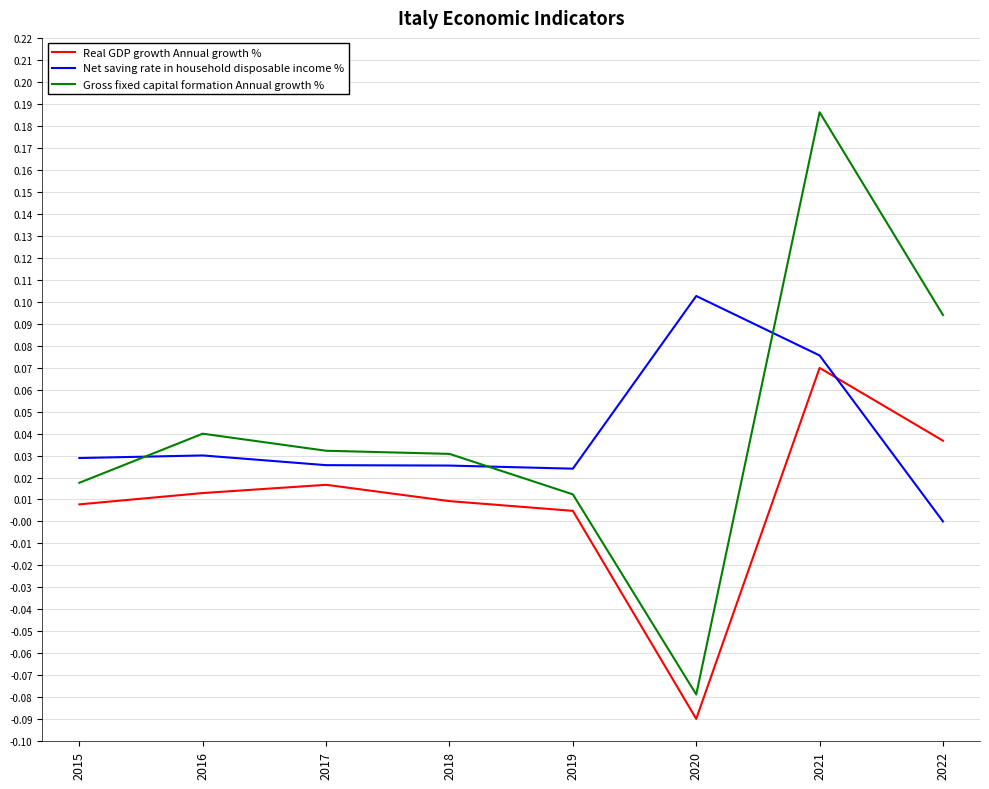

Rank the series by their maximum value, from lowest to highest.

Real GDP growth Annual growth %, Net saving rate in household disposable income %, Gross fixed capital formation Annual growth %